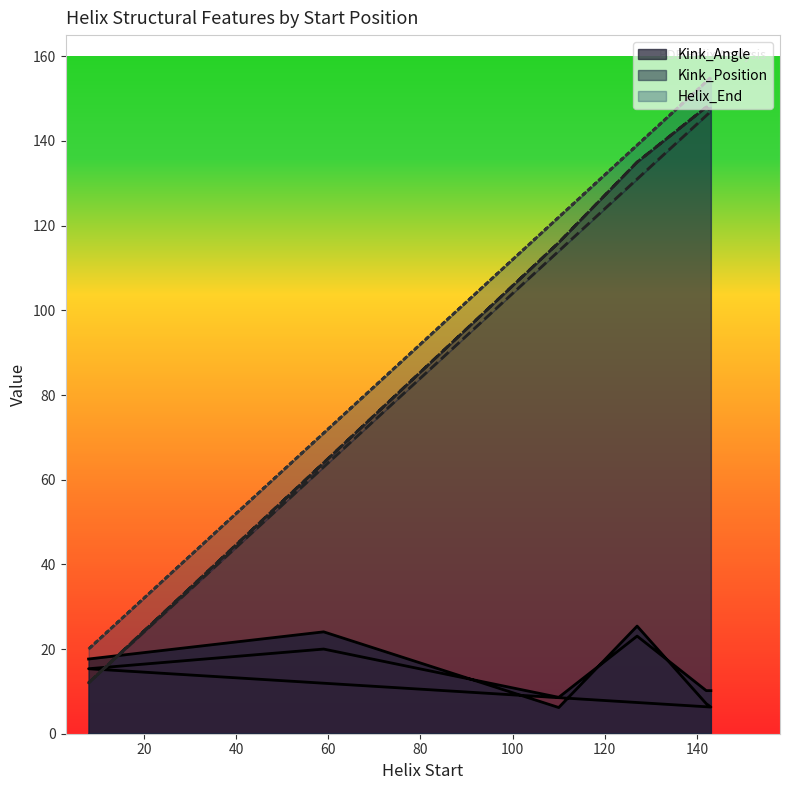

True or false: Kink_Angle has more than 0 interior local peaks.

True